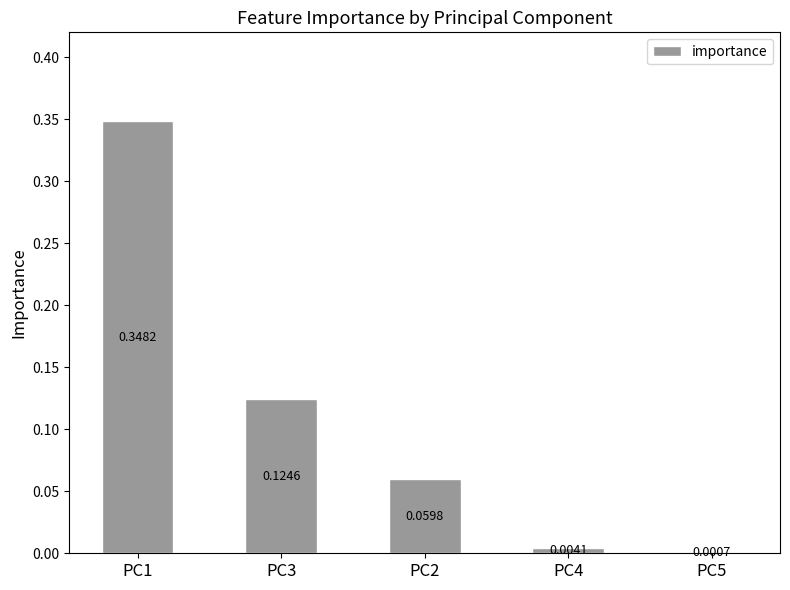

What is the sum of all values?

0.5